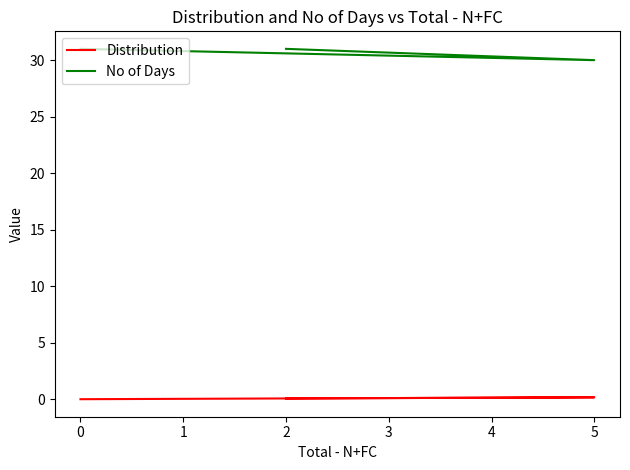

Count the number of data series in this chart.

2